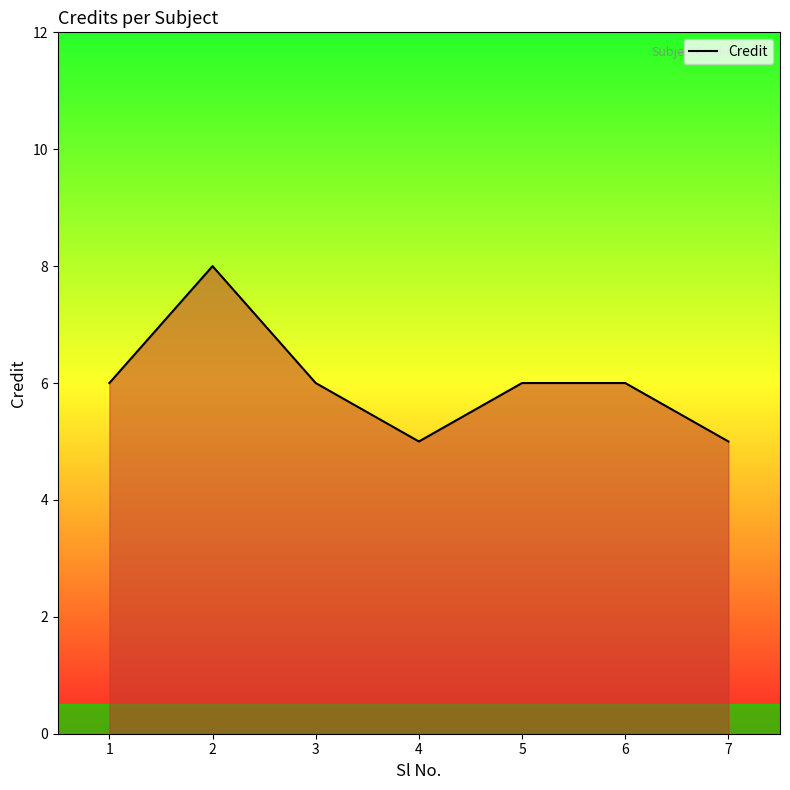

Which has a higher value, 2 or 5?

2